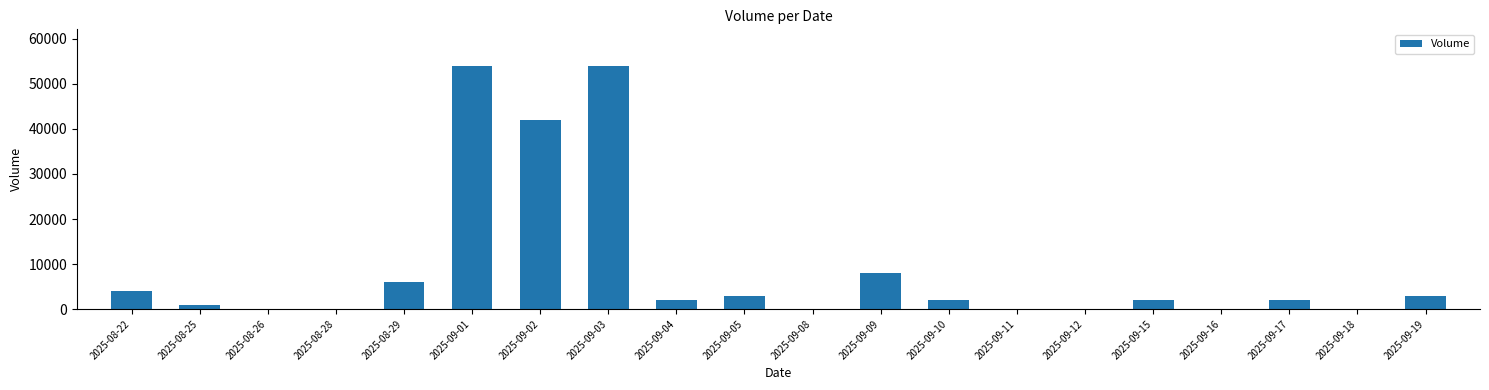

Which has a higher value, 2025-09-04 or 2025-08-26?

2025-09-04